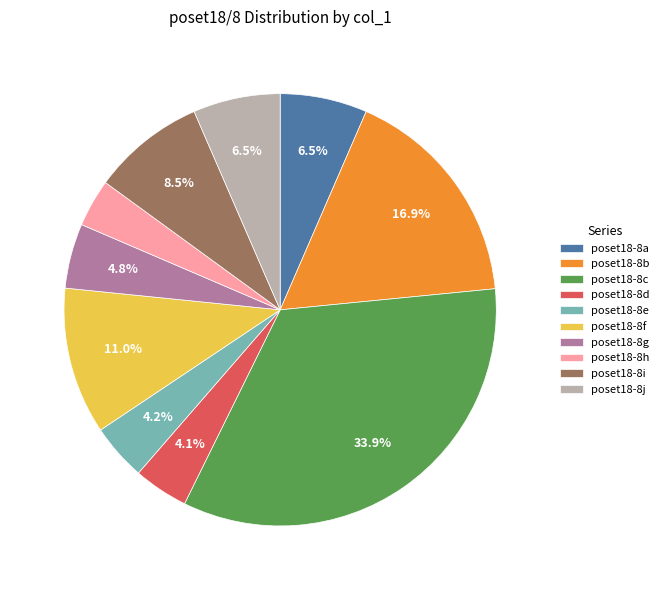

Which has a higher value, poset18-8i or poset18-8e?

poset18-8i